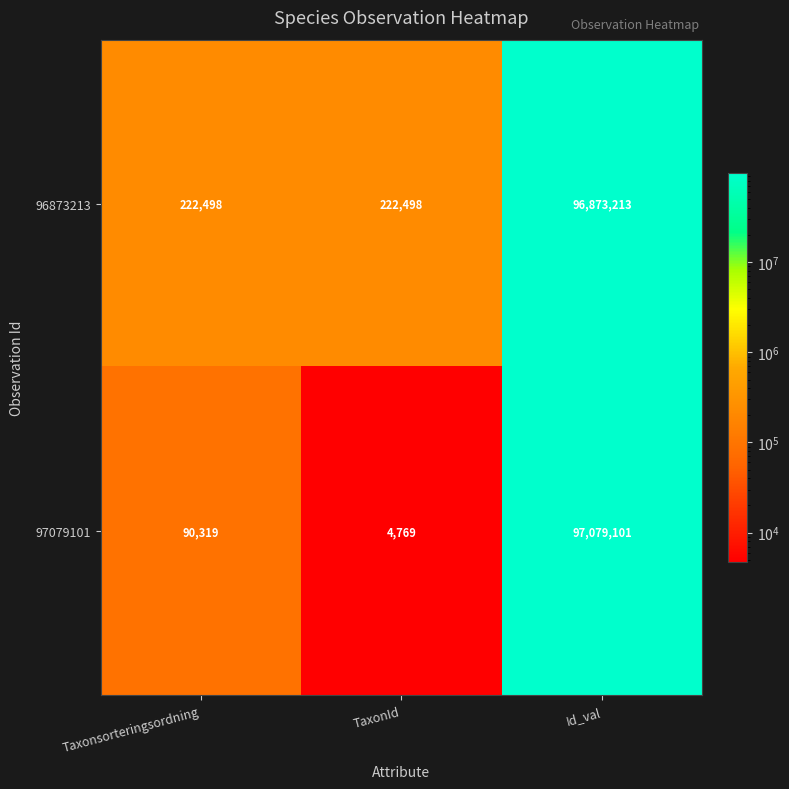

Reading left to right, list all the values displayed in this chart.

96873213: 222498	222498	96873213
97079101: 90319	4769	97079101